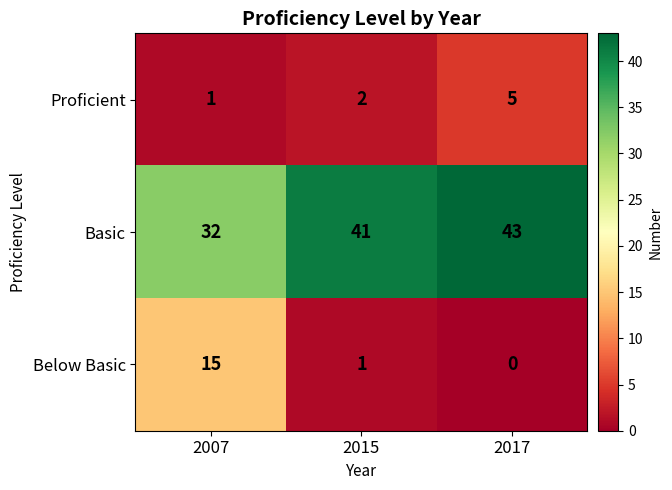

Reading left to right, list all the values displayed in this chart.

Proficient: 1	2	5
Basic: 32	41	43
Below Basic: 15	1	0